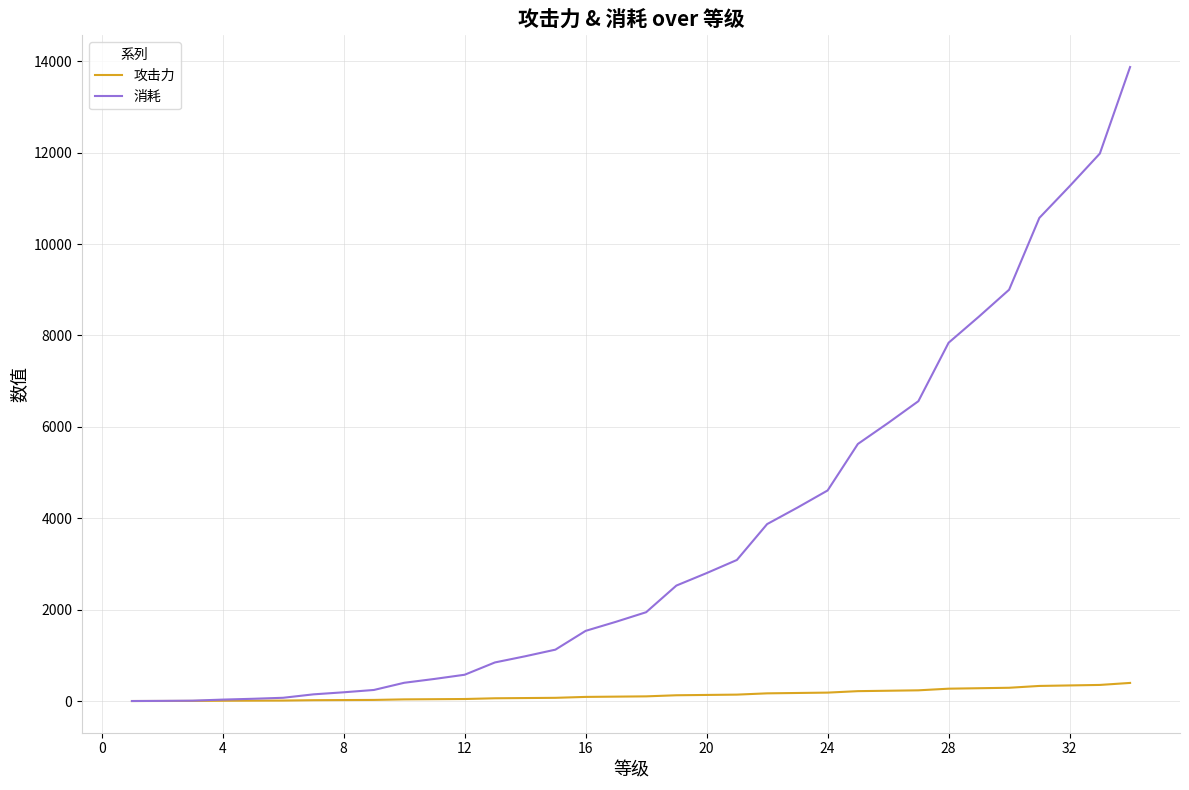

What are all the series names shown in the legend?

攻击力, 消耗